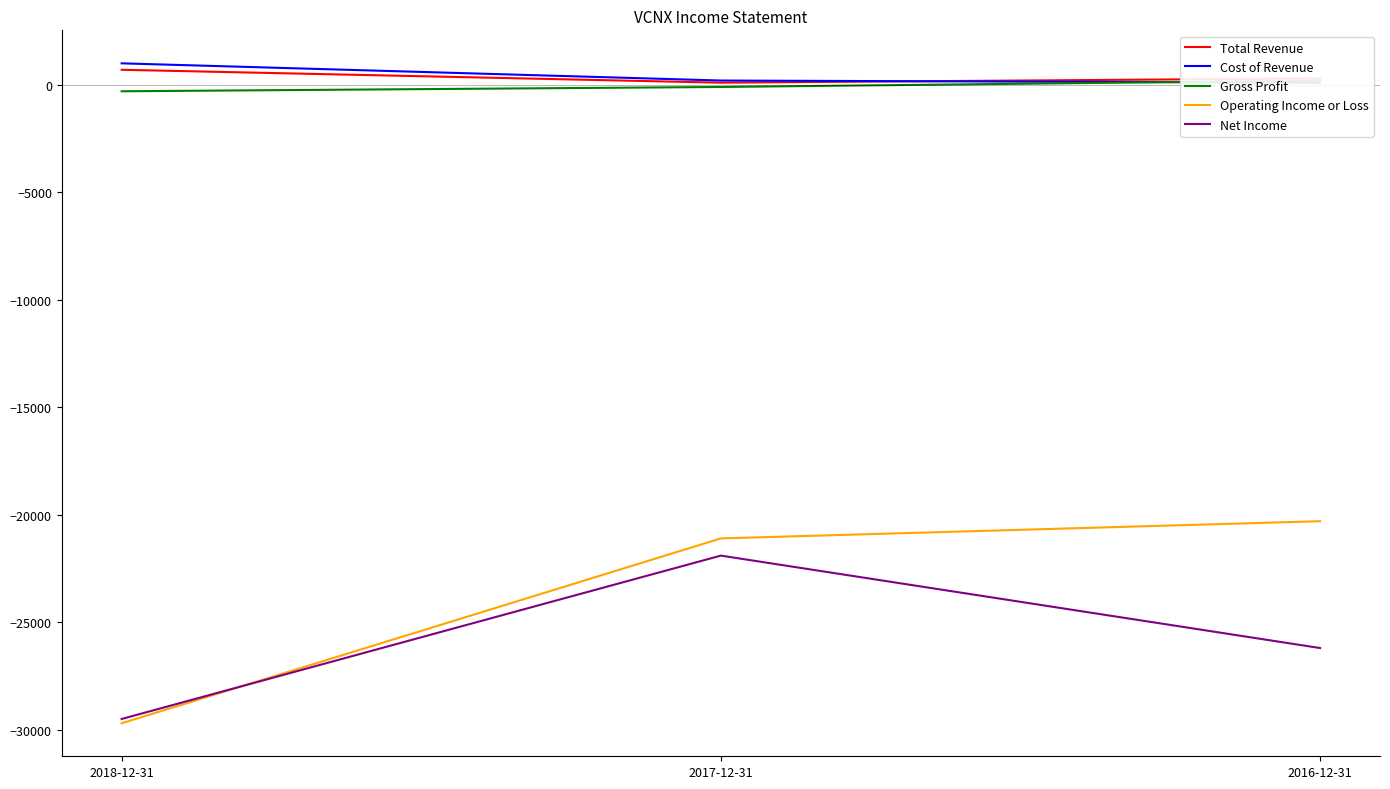

What is the difference between the second highest and minimum values in the Operating Income or Loss series?

8600